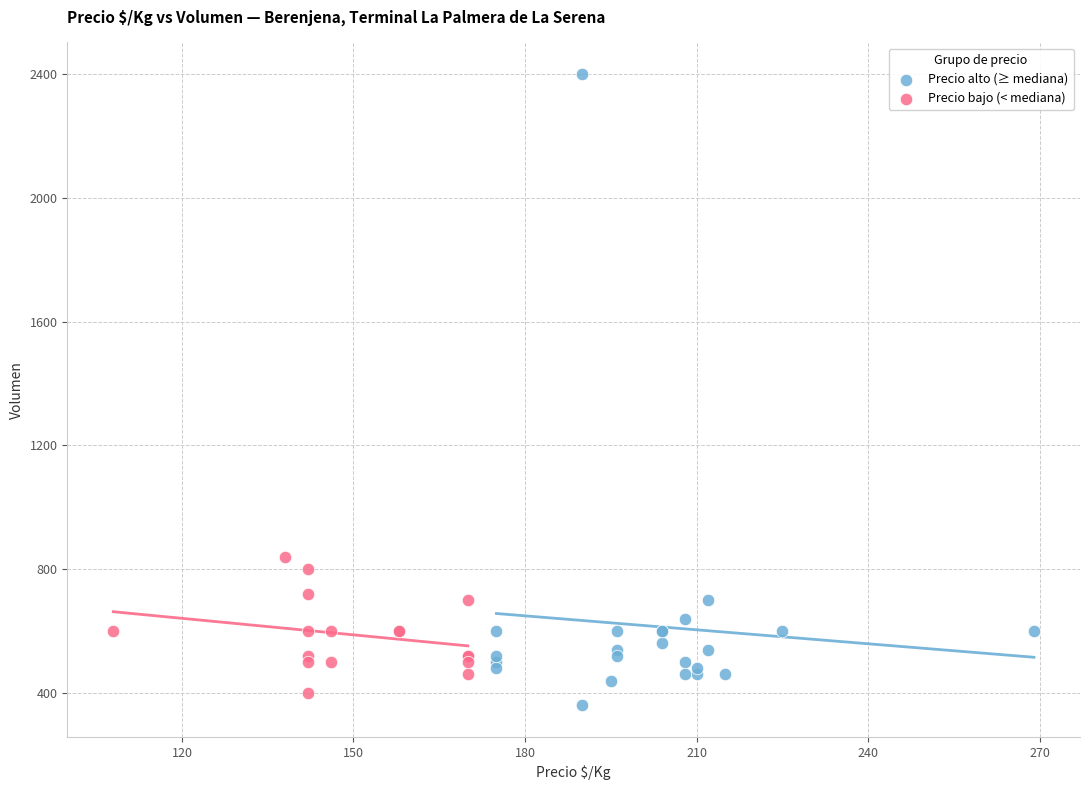

Which series reaches the minimum Y coordinate?

Precio alto (≥ mediana)